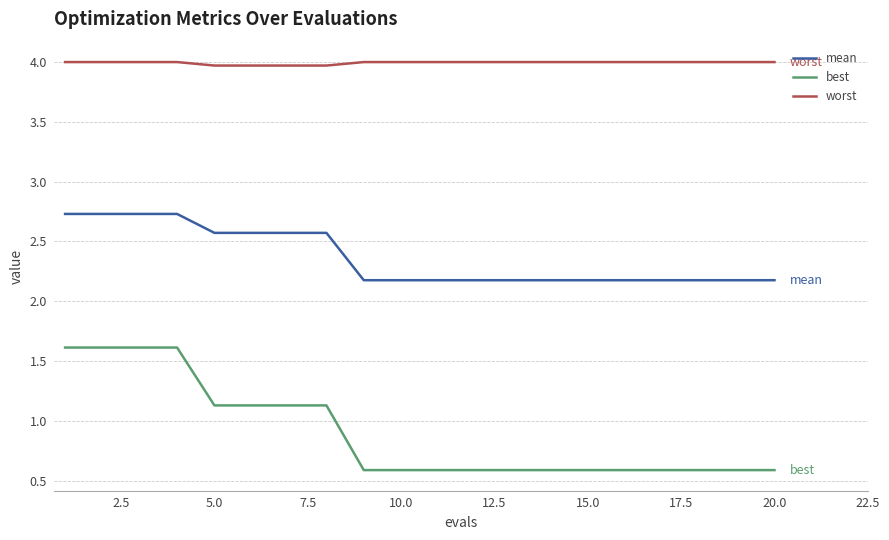

How many best values are between 0 and 1?

12